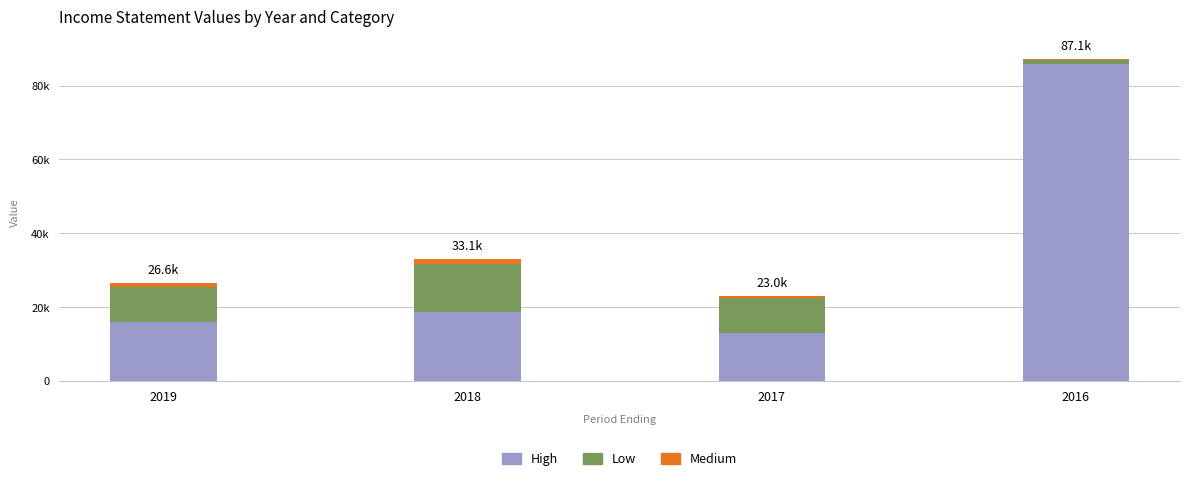

Count the number of categories in the chart.

4